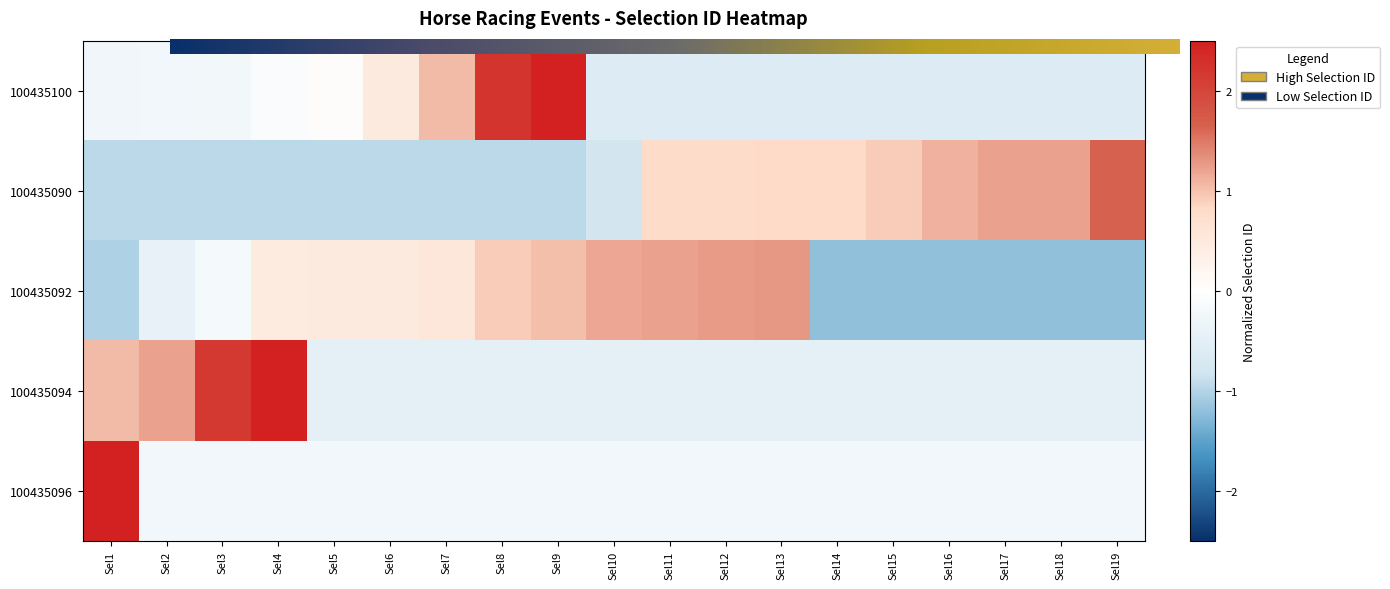

Which category has the highest value in the 100435092 series?

Sel13